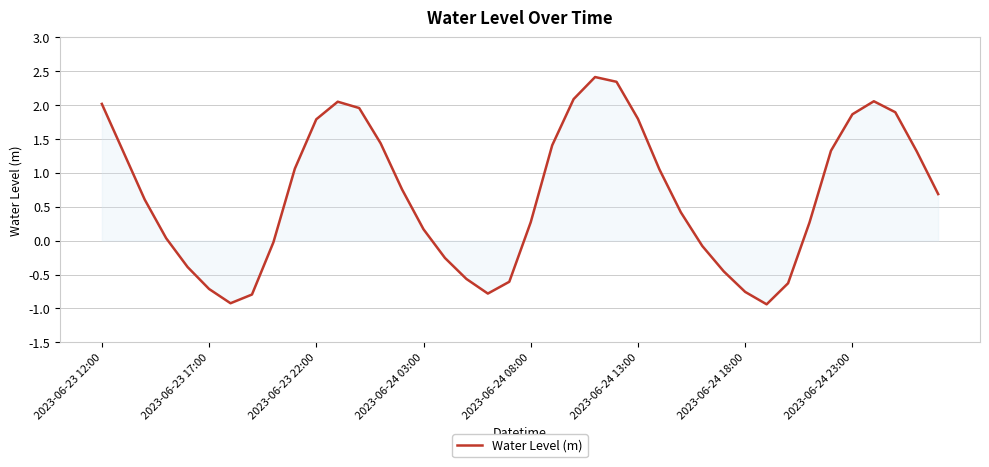

What is the difference between the maximum and minimum values?

3.4